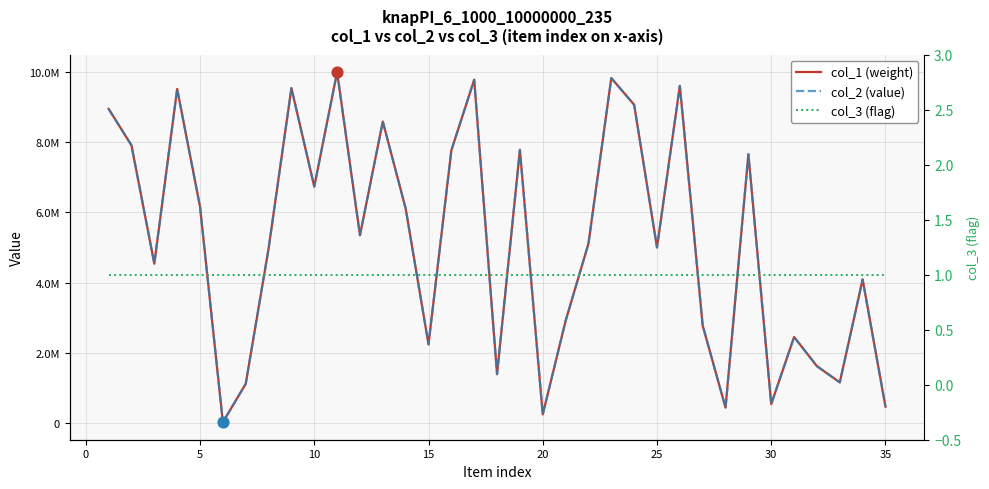

Which series has the largest Y range (max minus min)?

col_1 (weight)